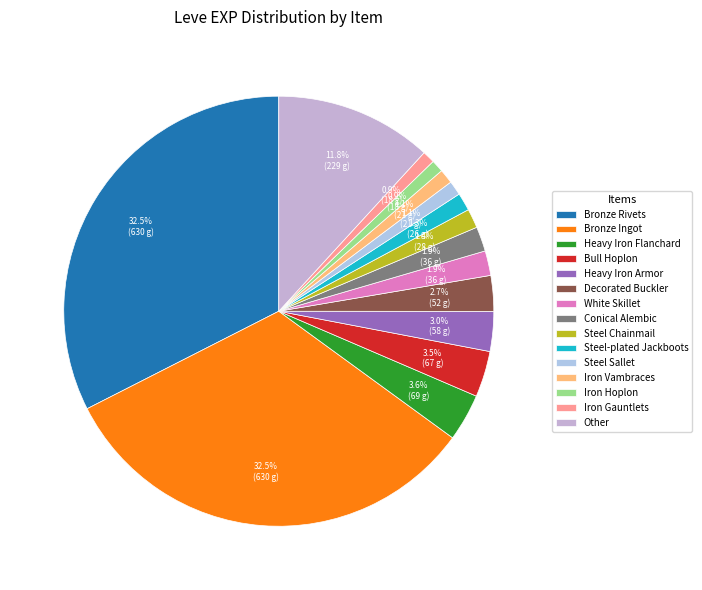

How many slices are in this pie chart?

15